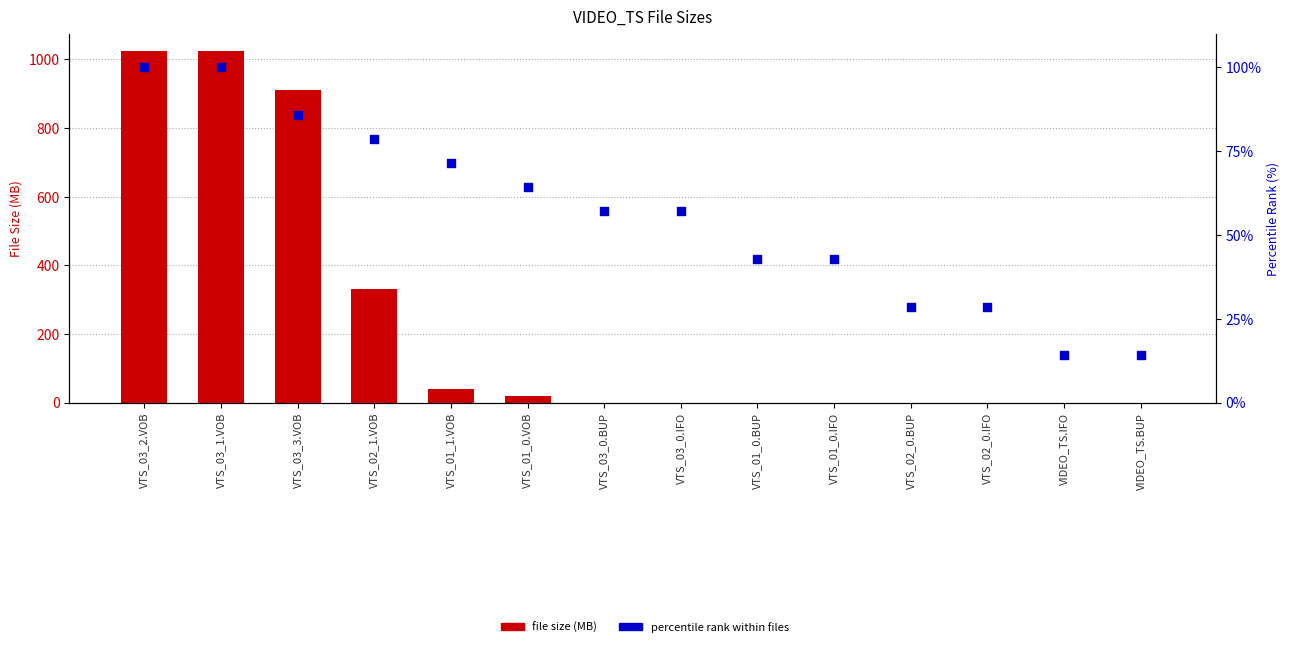

What is the total value across all series at VTS_01_1.VOB?

111.5